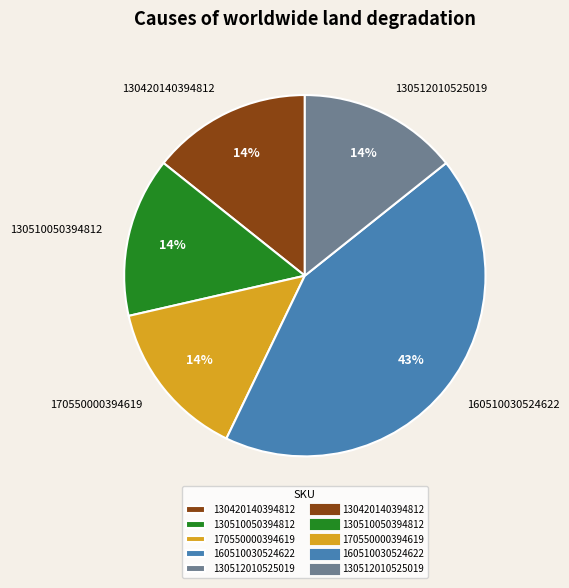

Does any single category account for the majority?

No